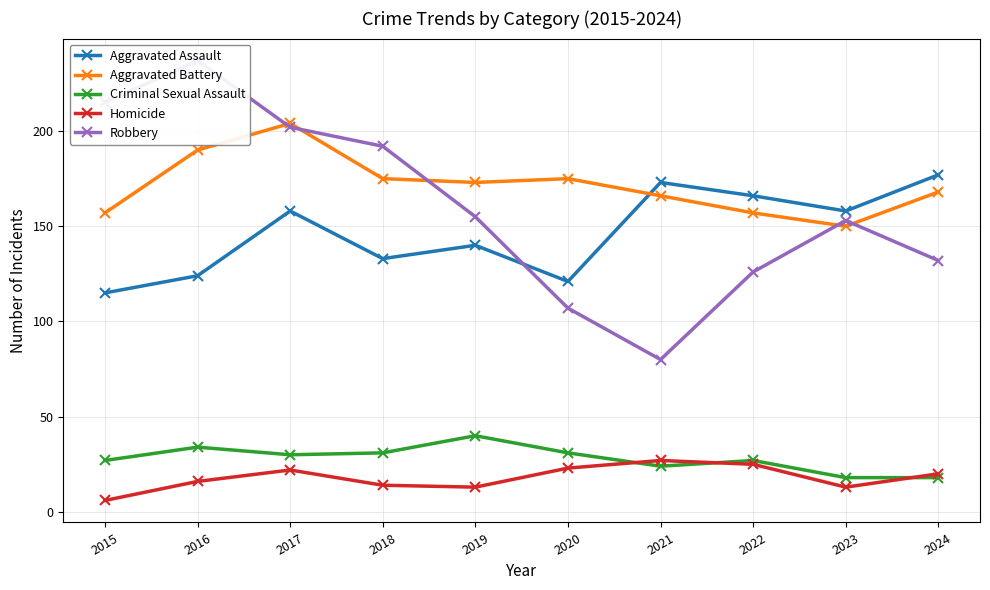

What is the spread (max minus min) of values at 2021?

149